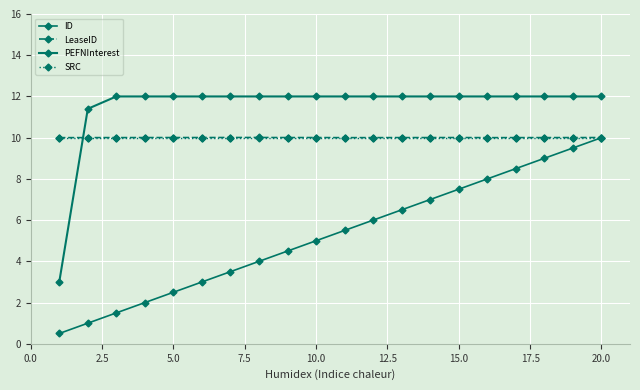

Is this an area chart (filled region under the line)?

No